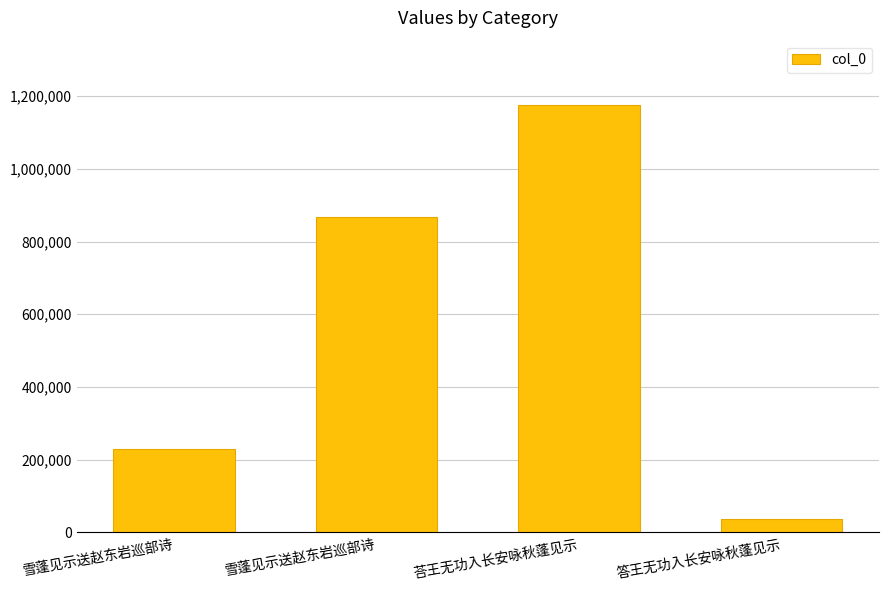

What is the maximum value shown in the chart?

1176027